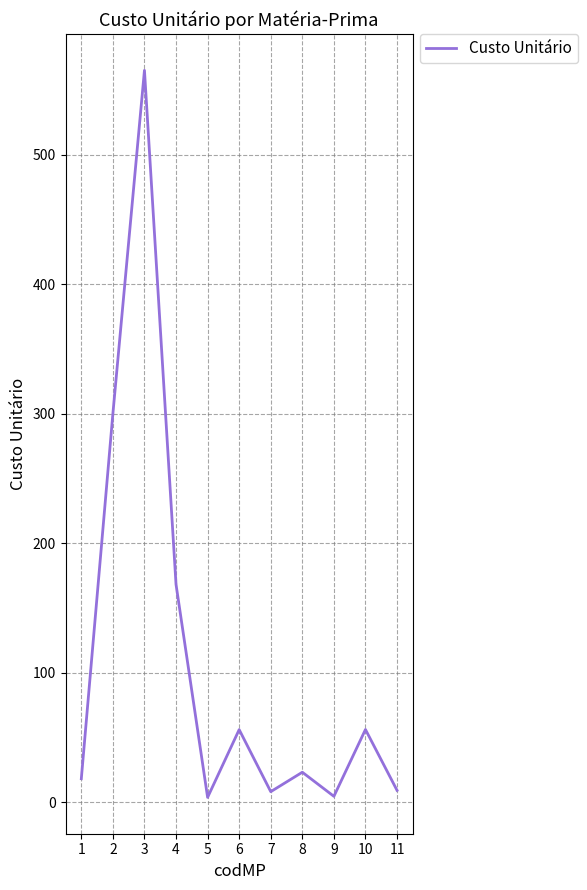

What is the change in value from 9 to 11?

+4.6